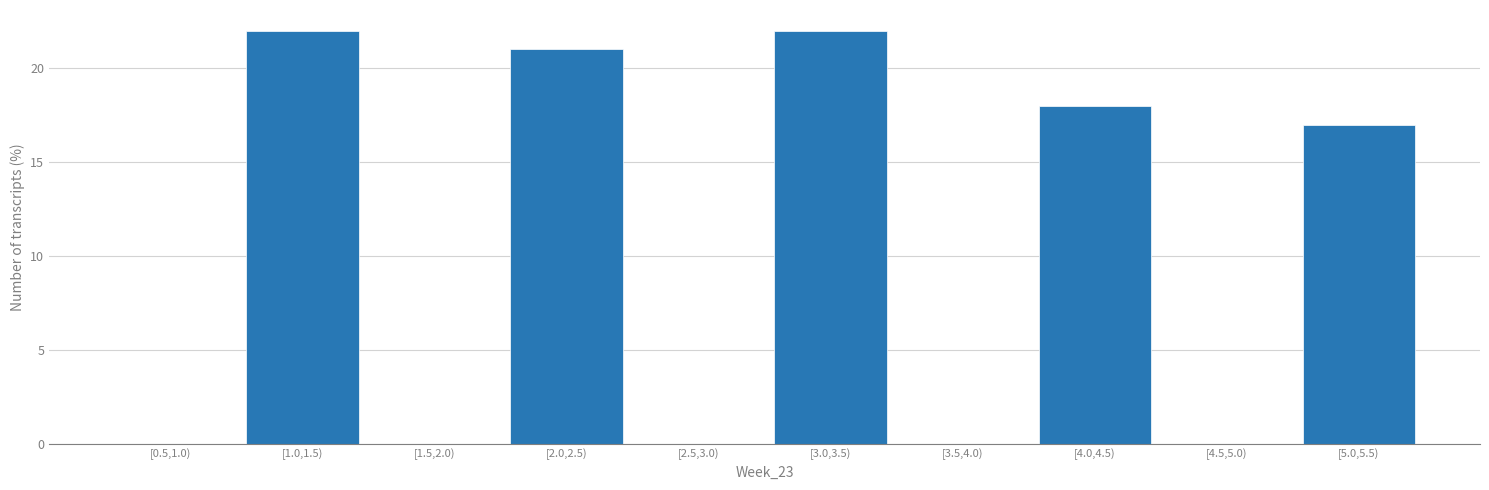

Reading left to right, transcribe all the data shown in this chart.

[0.5,1.0)=0	[1.0,1.5)=22	[1.5,2.0)=0	[2.0,2.5)=21	[2.5,3.0)=0	[3.0,3.5)=22	[3.5,4.0)=0	[4.0,4.5)=18	[4.5,5.0)=0	[5.0,5.5)=17